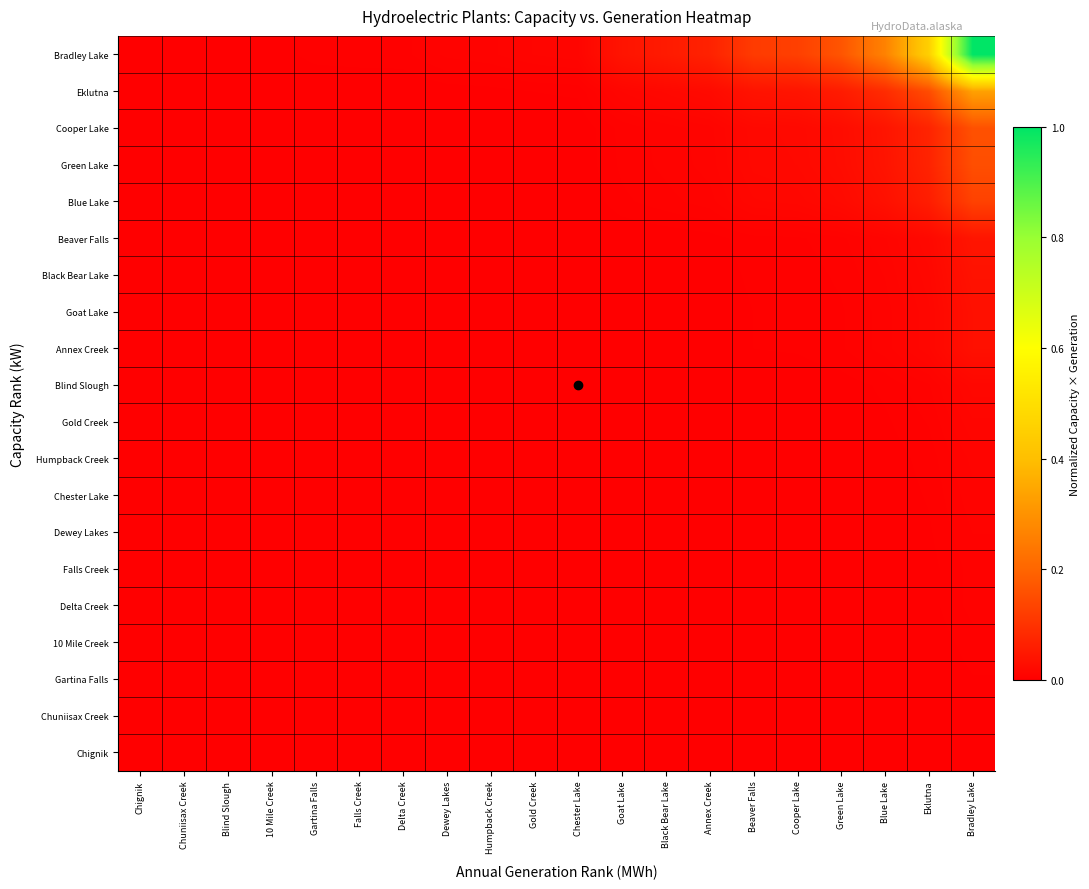

At which category does the chart reach its peak across all series?

Bradley Lake